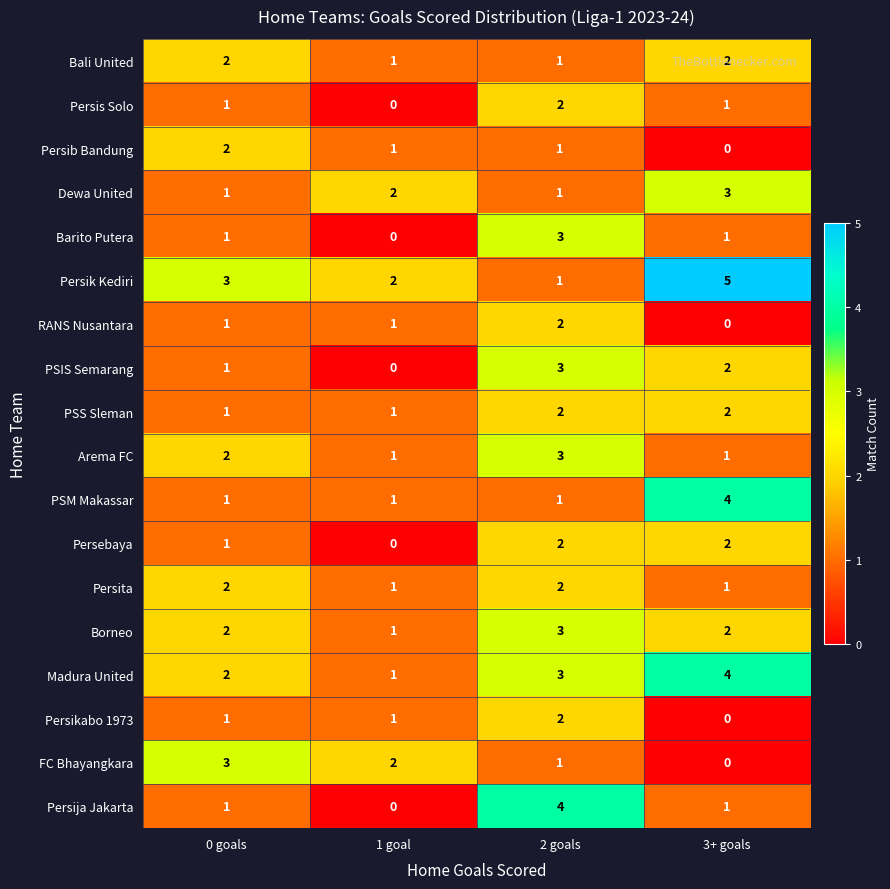

List the labels in order of Persik Kediri value, smallest first.

2 goals, 1 goal, 0 goals, 3+ goals